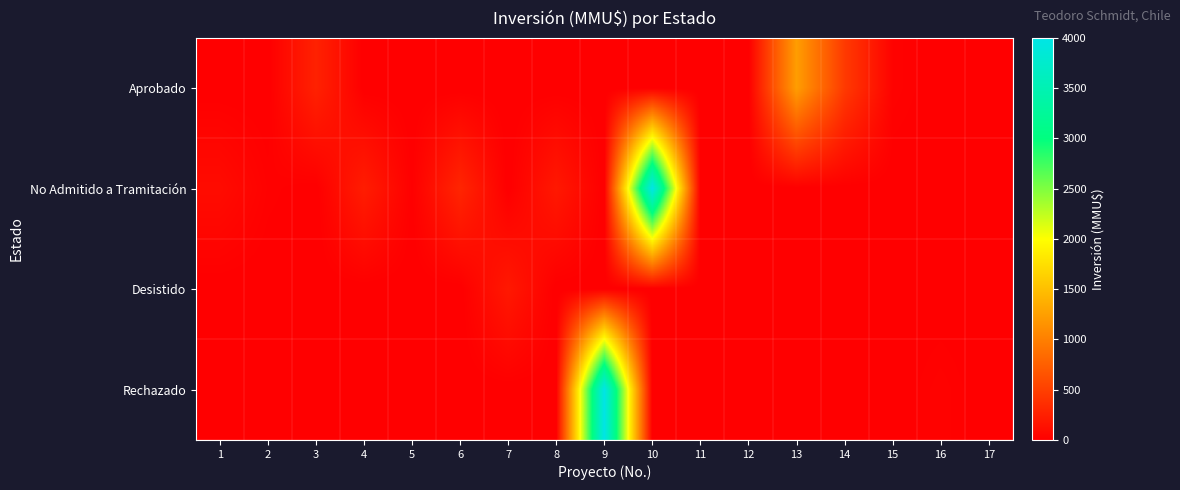

At which category is the sum across all series the highest?

9